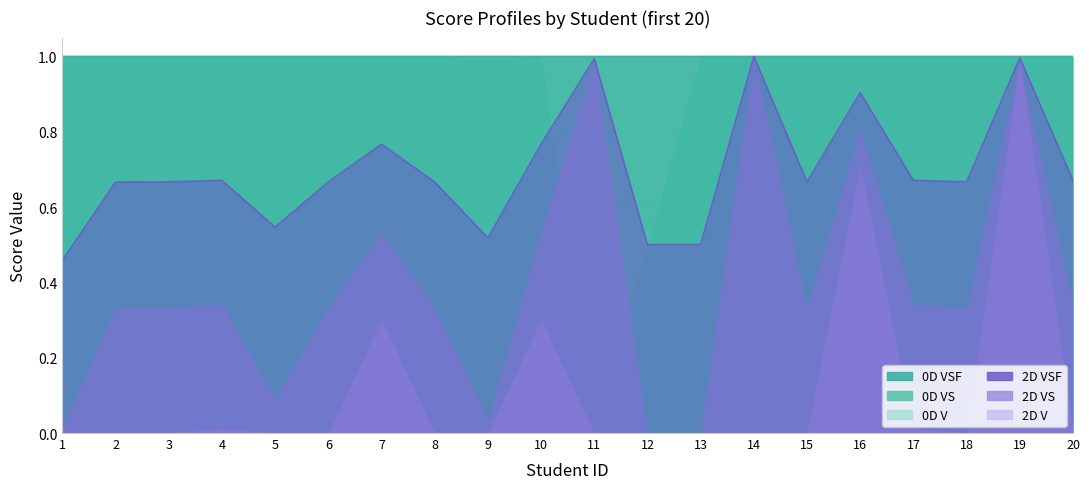

True or false: 0D VSF has a value of 0.5 at 14.

False